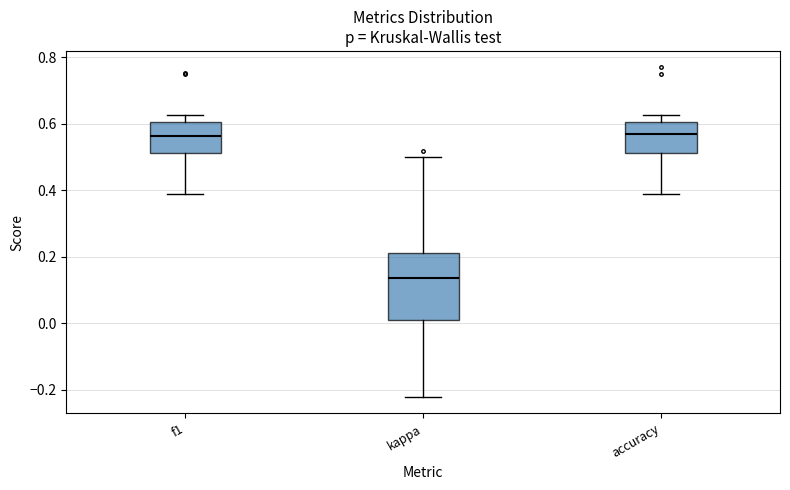

Where does the upper whisker of the box for kappa end on the y-axis? The values are not printed on the chart, so give them approximately, as read against the axis.

0.50